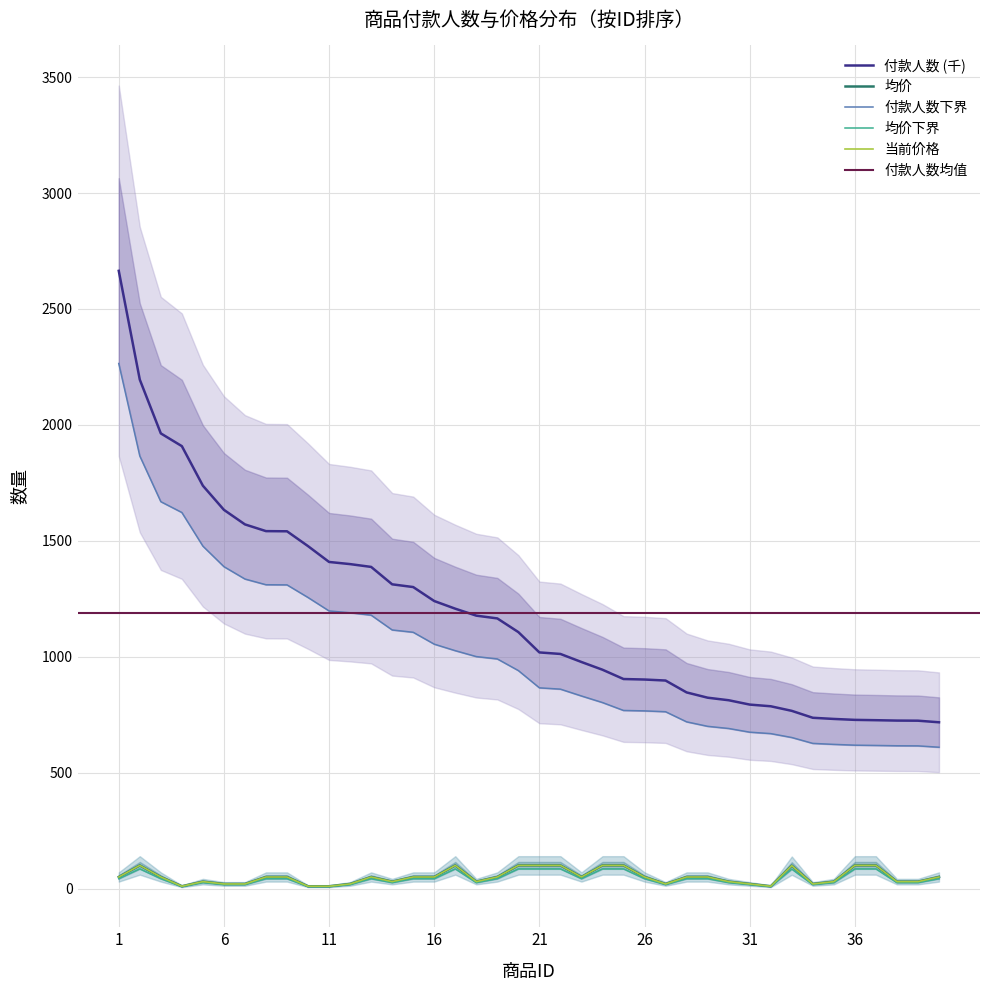

Where is the first local minimum for 当前价格?

4